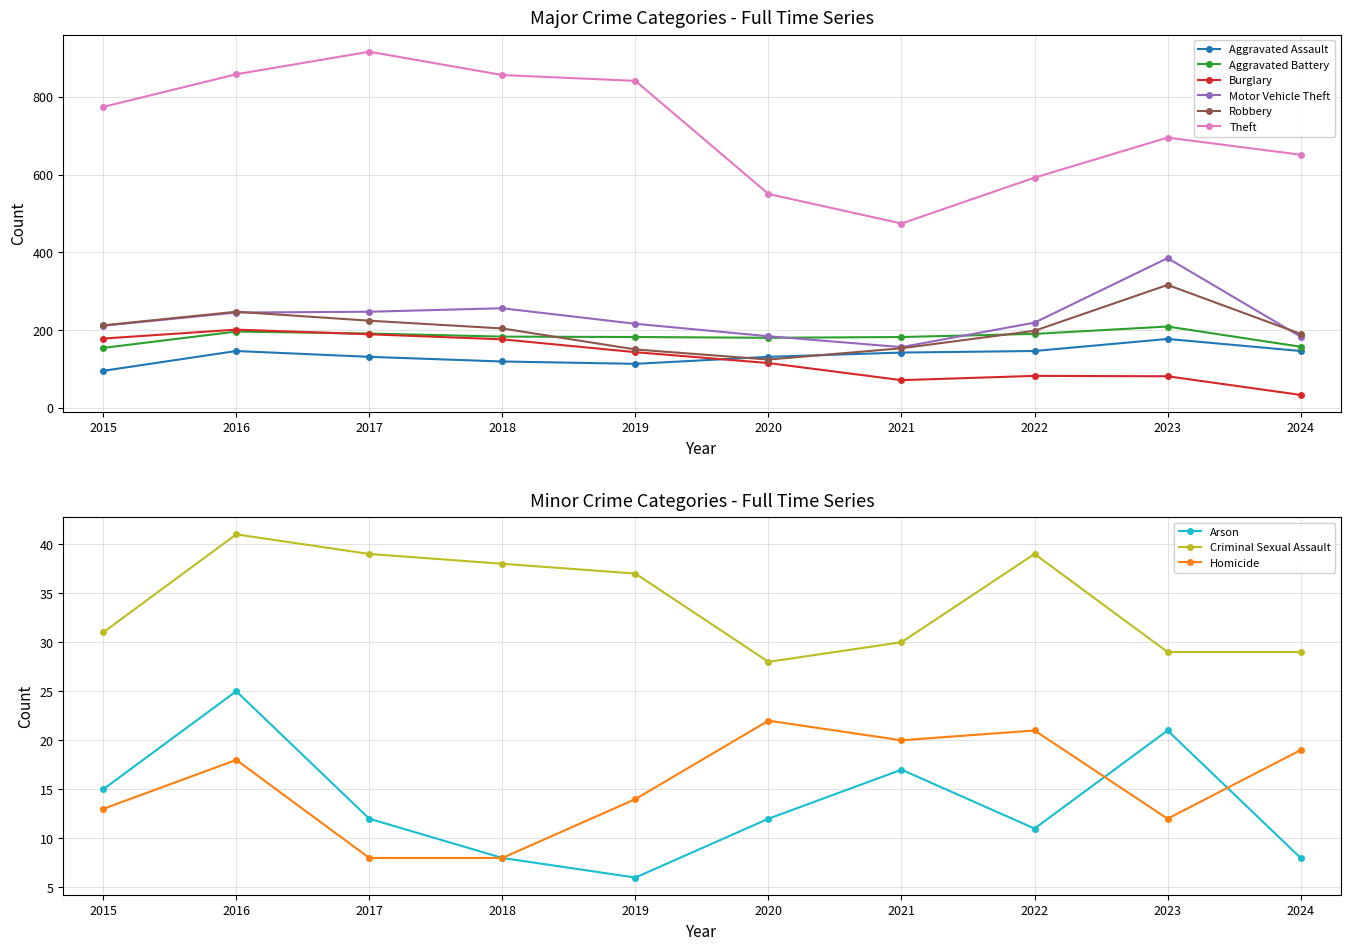

What is the value of the Aggravated Assault point at the 2nd from the left?

146